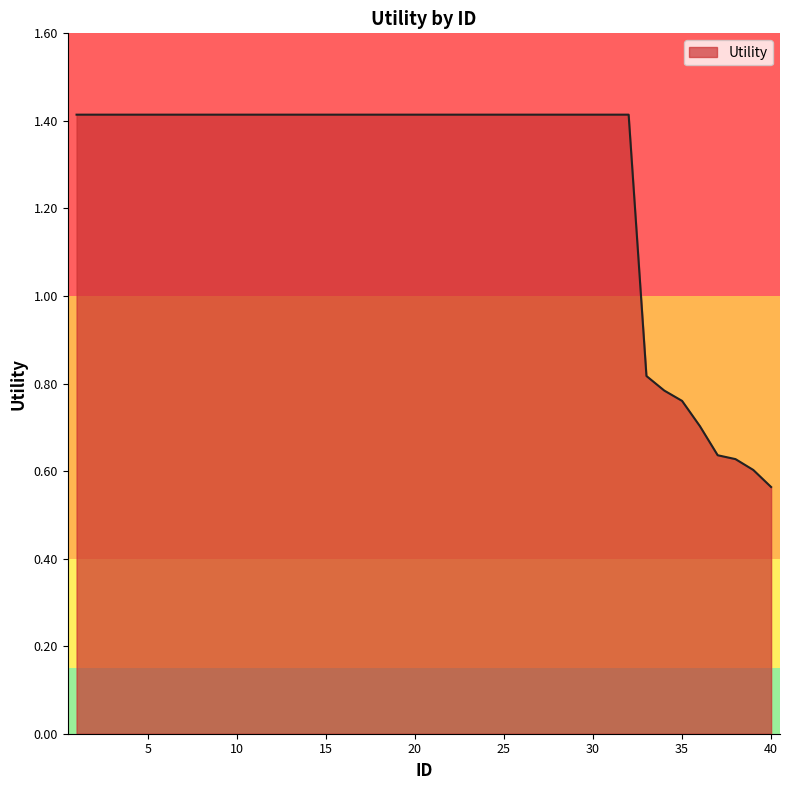

What is the maximum value shown in the chart?

1.4